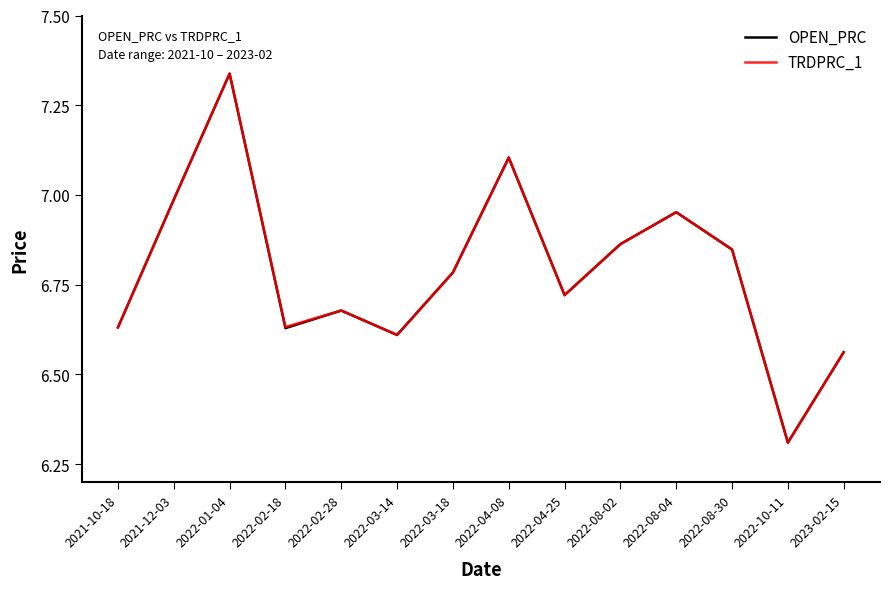

Is the value of OPEN_PRC at 2022-02-18 greater than the value of TRDPRC_1 at 2022-08-04?

No